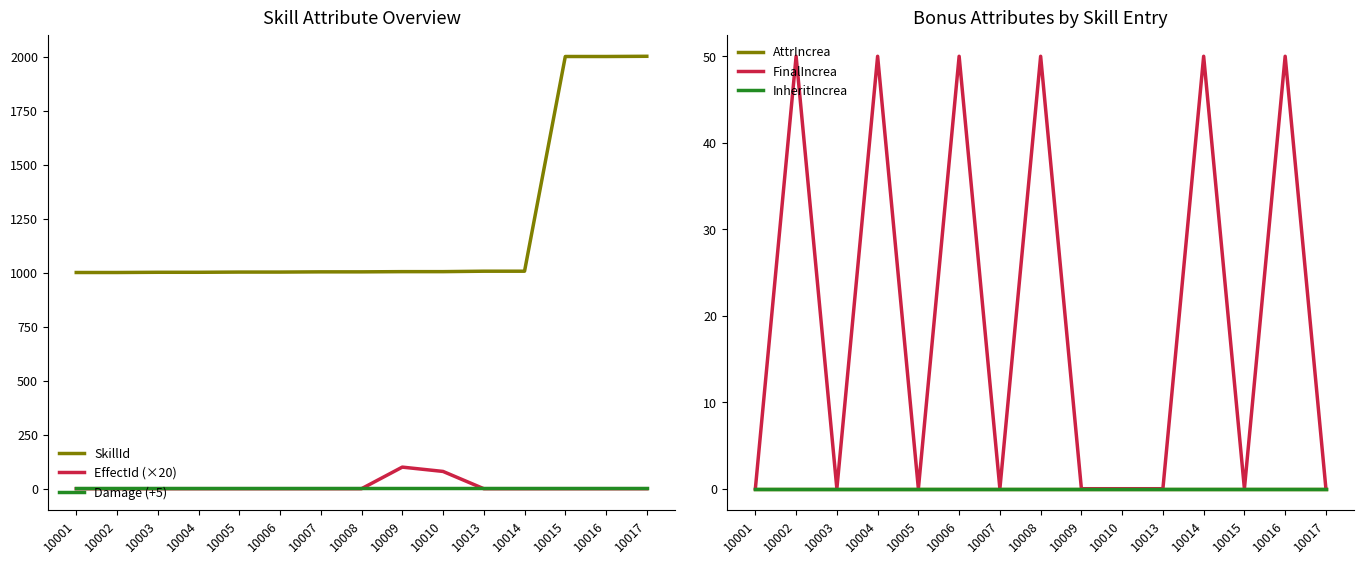

True or false: SkillId has more than 1 points higher than both neighbors.

False